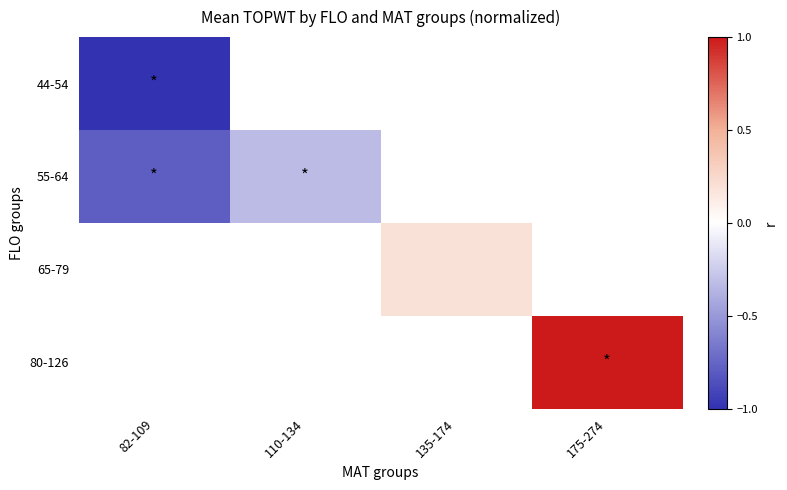

How many distinct data groups are displayed?

4